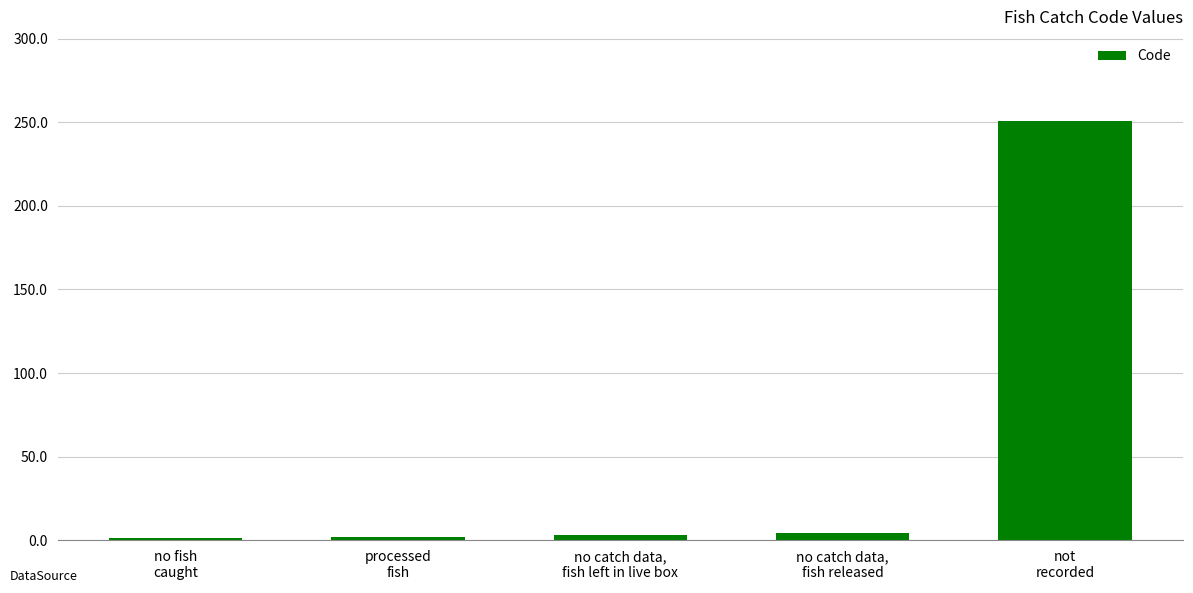

What is the approximate value at not
recorded?

251